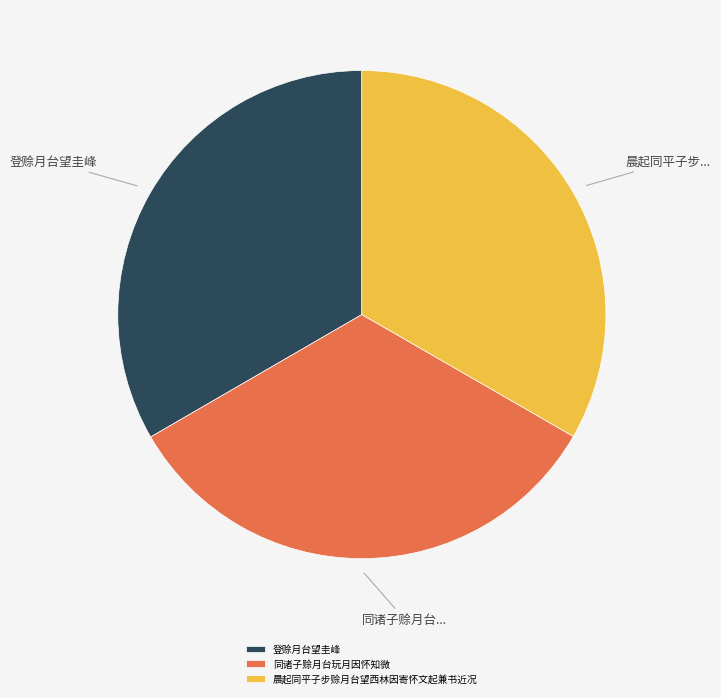

How many slices are in this pie chart?

3